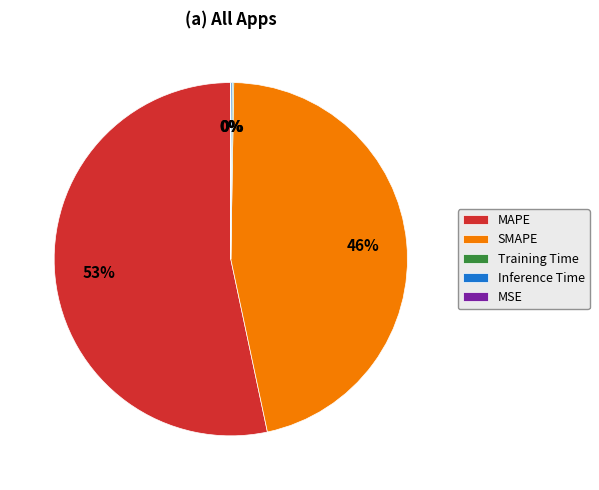

What is the largest slice in the pie chart?

MAPE